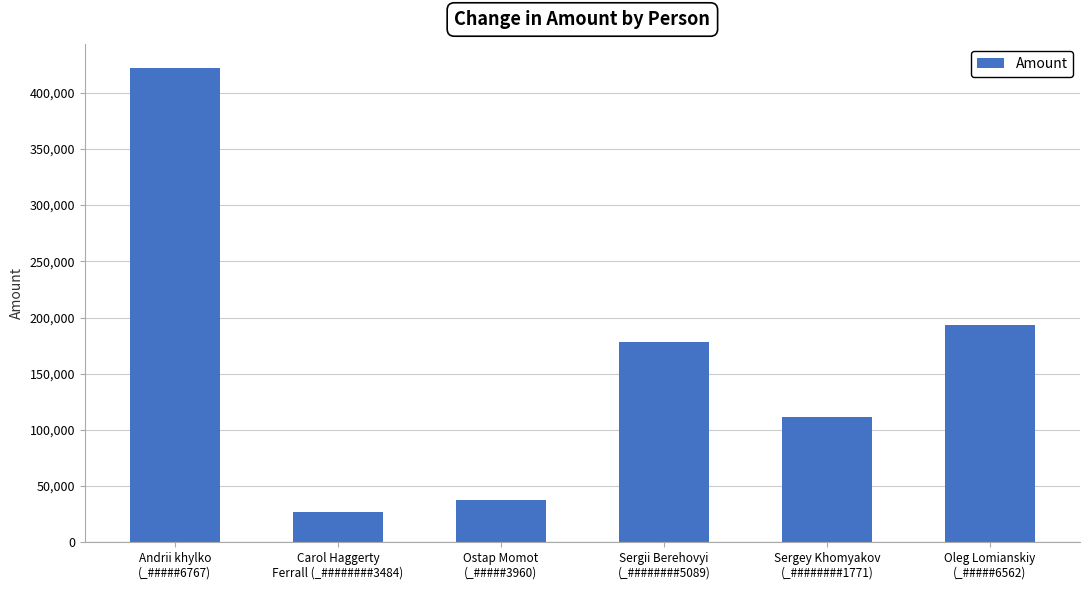

The value at Oleg Lomianskiy
(_#####6562) is 193205.8. True or false?

True